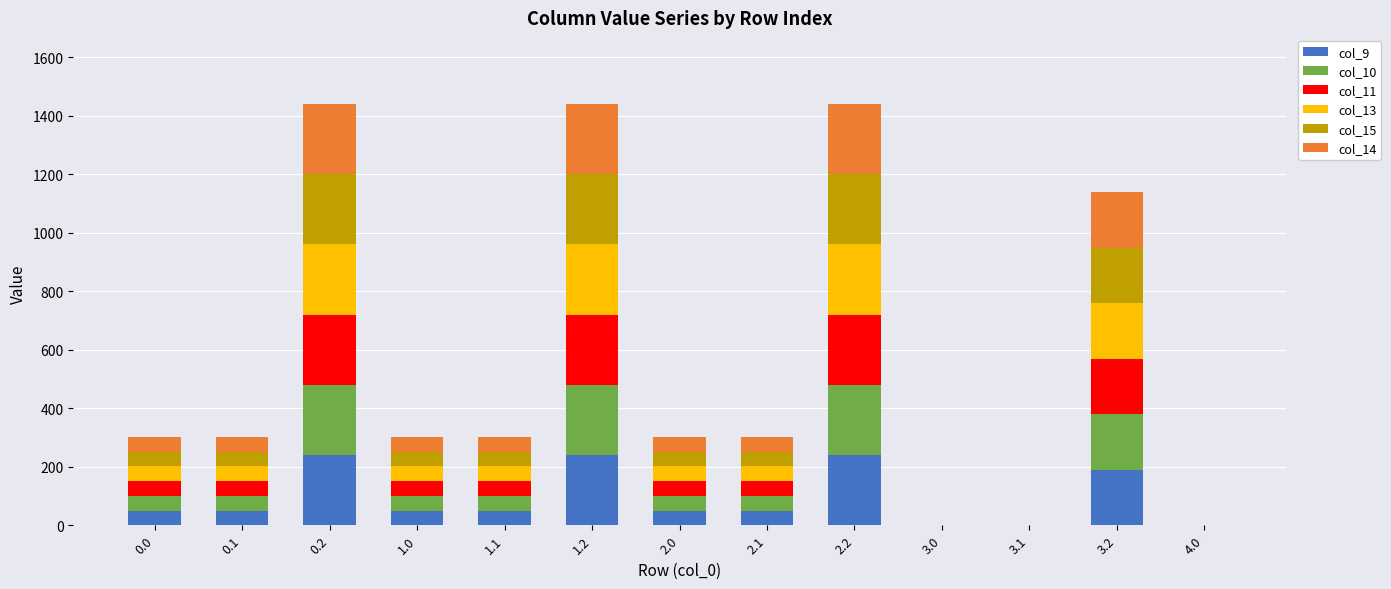

What is the highest value of the col_9 series?

240.0